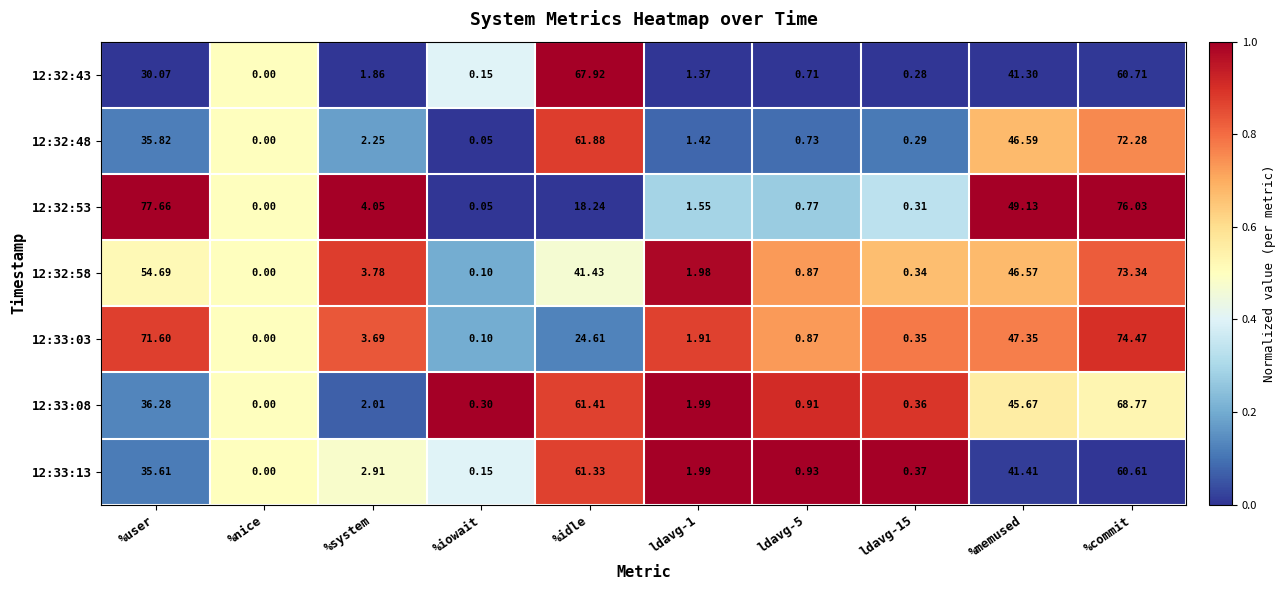

At which label does 12:32:58 reach its peak?

%commit